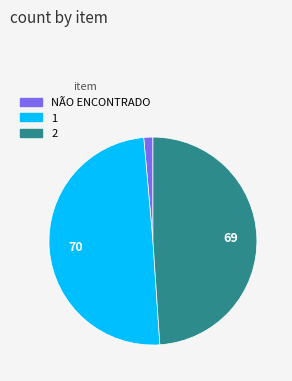

How many slices are in this pie chart?

3